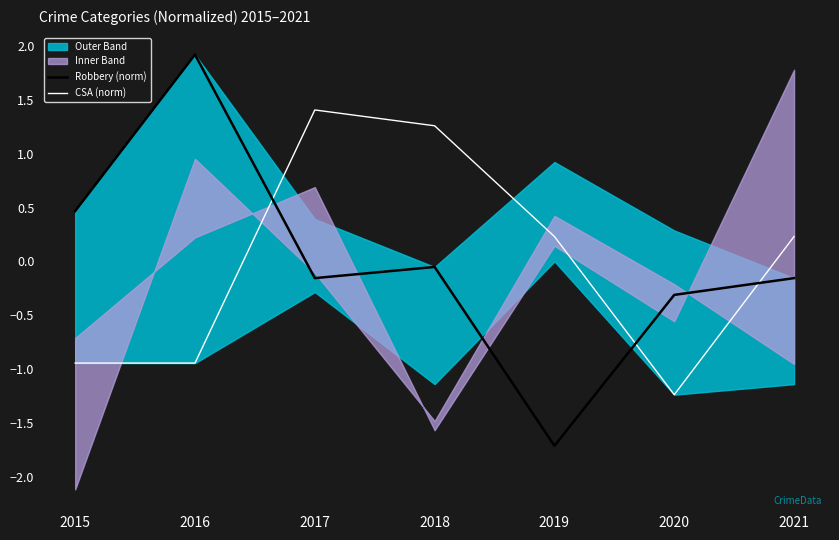

Reading right to left, list all the values displayed in this chart.

Robbery (norm): 2021=-0.2	2020=-0.3	2019=-1.7	2018=-0.1	2017=-0.2	2016=1.9	2015=0.5
CSA (norm): 2021=0.2	2020=-1.2	2019=0.2	2018=1.3	2017=1.4	2016=-0.9	2015=-0.9